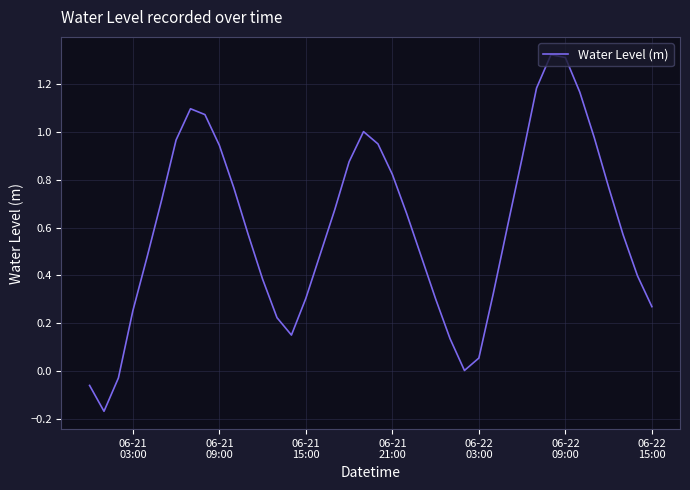

What is the difference between the maximum and minimum values?

1.5